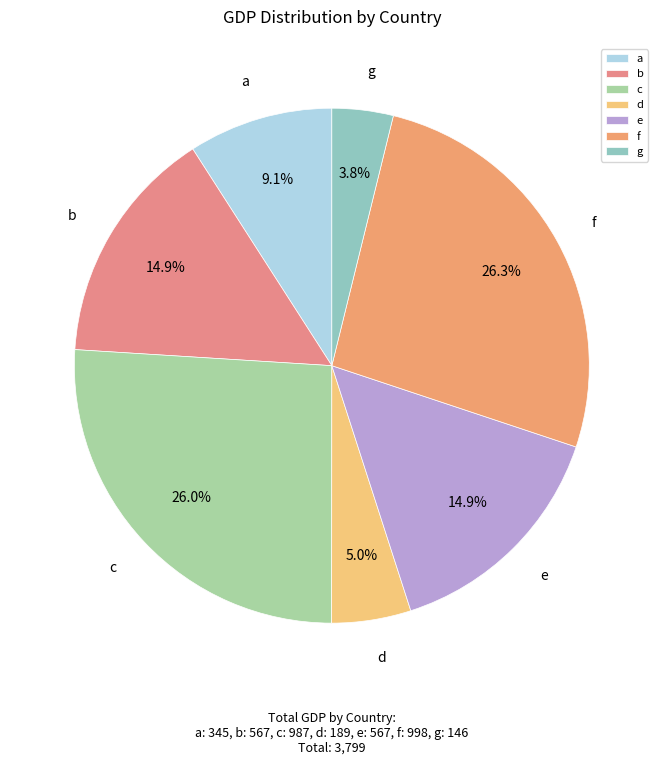

Count the number of slices in the pie.

7